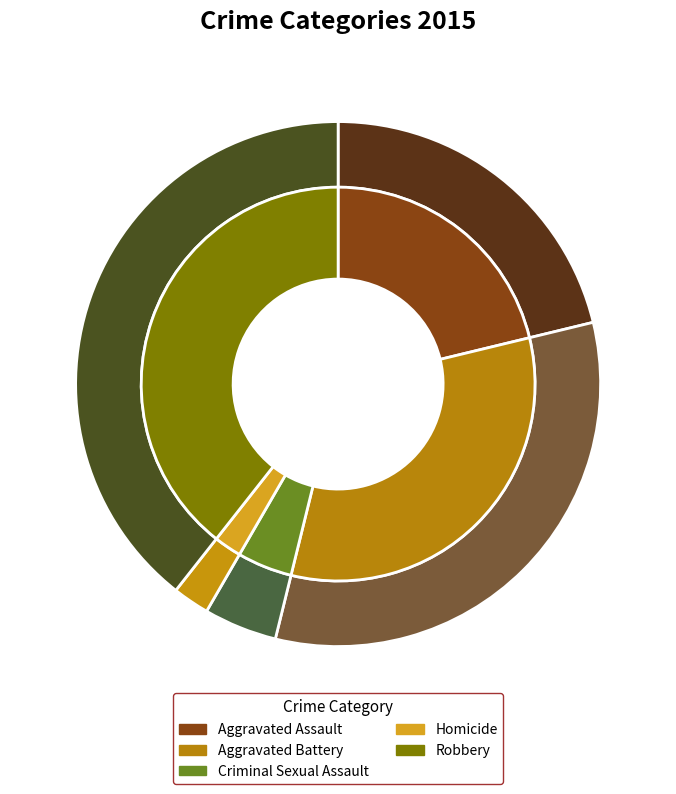

What is the change in value from Criminal Sexual Assault to Homicide?

-17